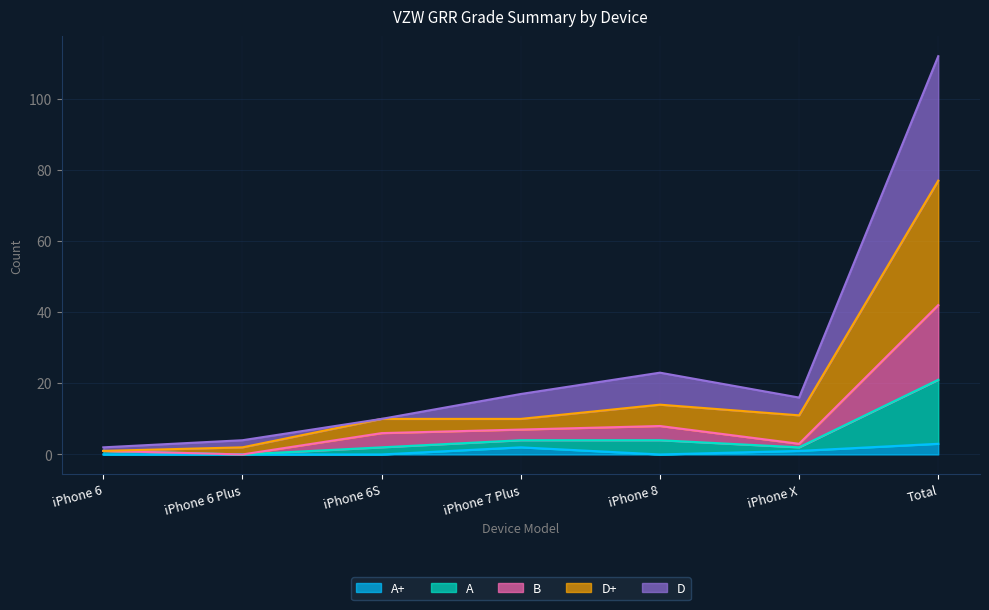

How many interior local valleys does the A+ series have?

1